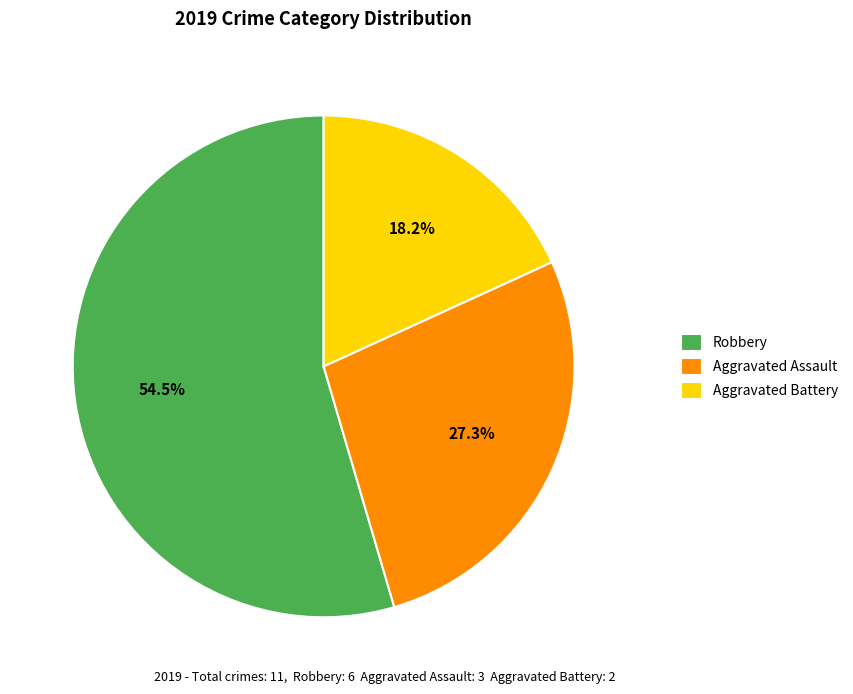

True or false: Aggravated Battery accounts for 31% of the total.

False